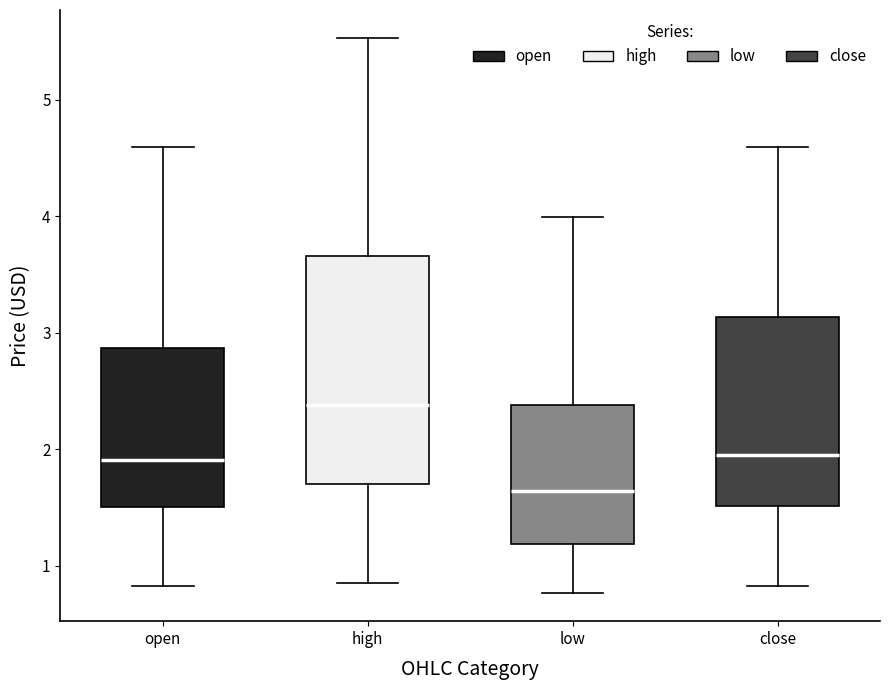

Which box's median line is the lowest?

low